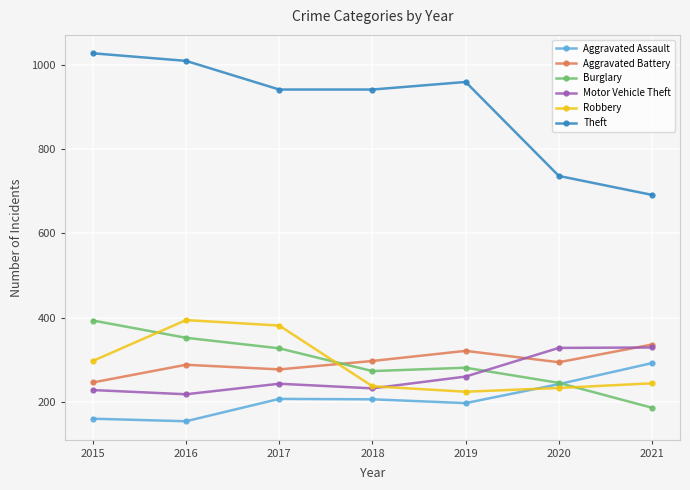

At which category does Burglary reach its first local valley?

2018